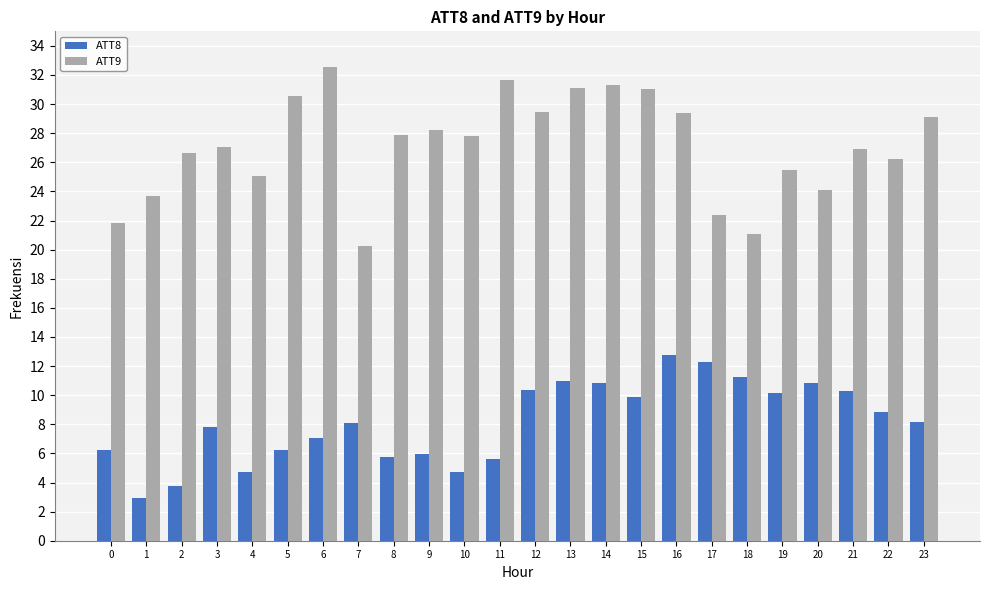

The value of ATT9 at 4 is 25.1. True or false?

True